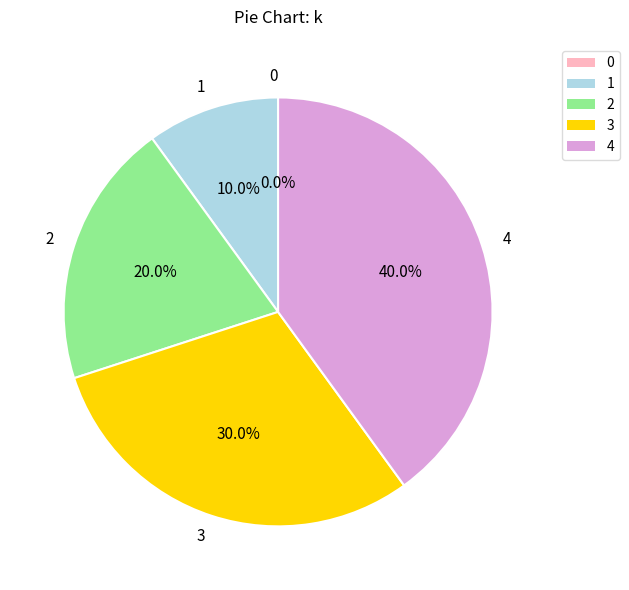

Does 3 account for over 50% of the chart?

No